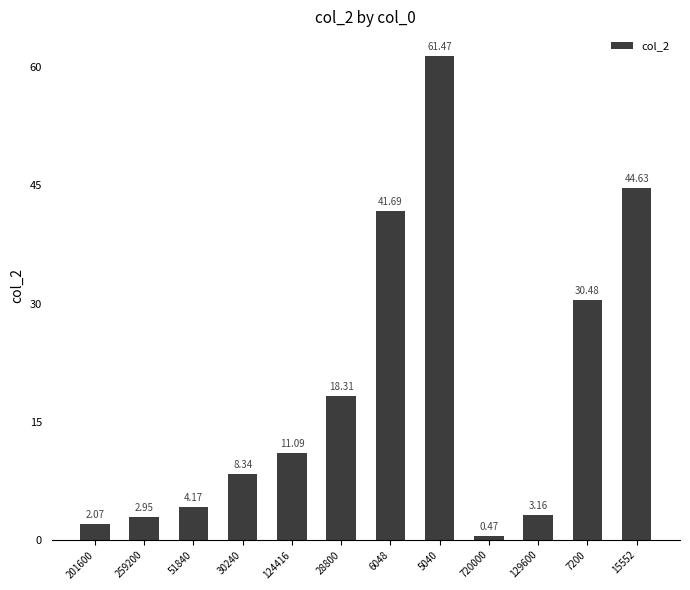

List the labels in order of value, smallest first.

720000, 201600, 259200, 129600, 51840, 30240, 124416, 28800, 7200, 6048, 15552, 5040